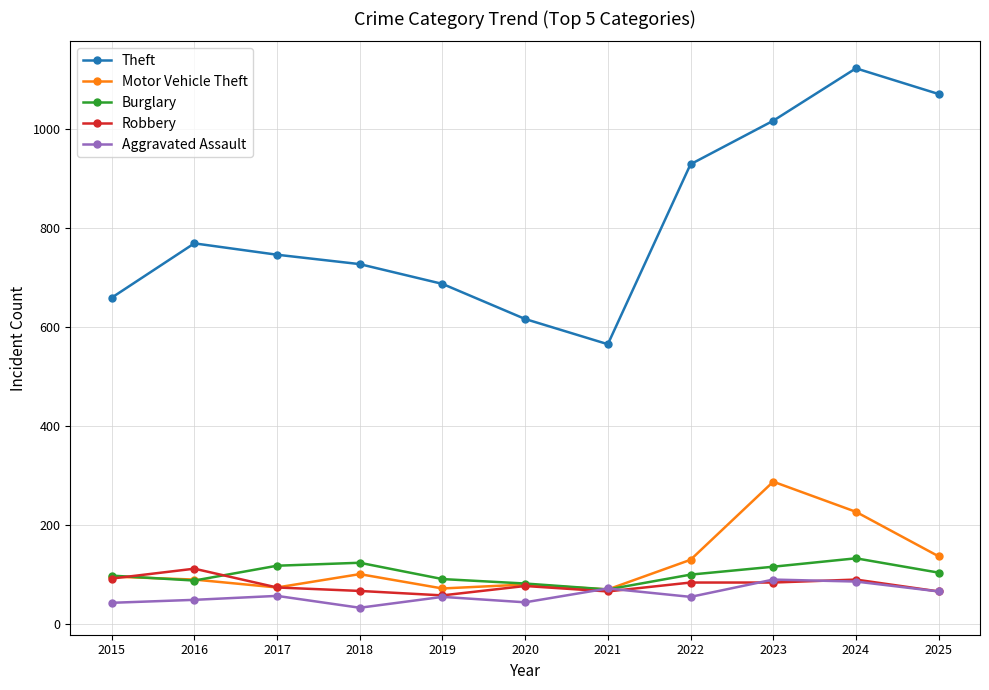

Is the value of Burglary at 2015 greater than the value of Aggravated Assault at 2022?

Yes